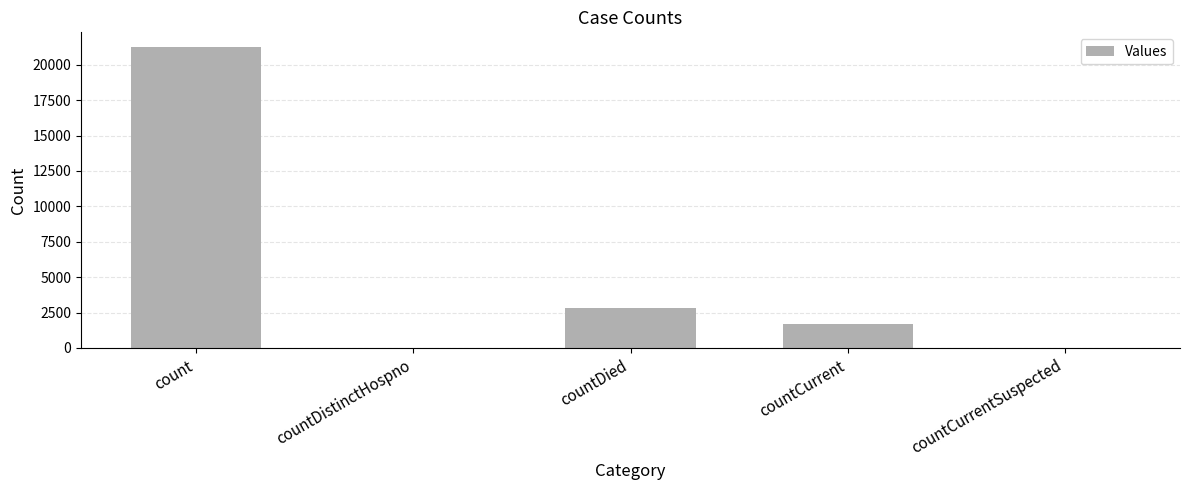

What is the difference between the values at countDied and countCurrent?

1176